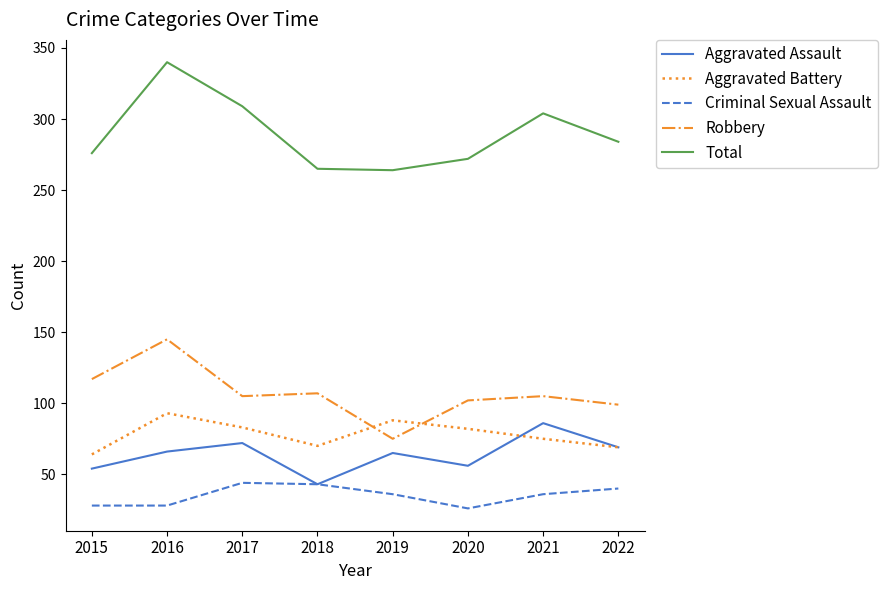

Does the chart display data point markers on the line(s)?

No